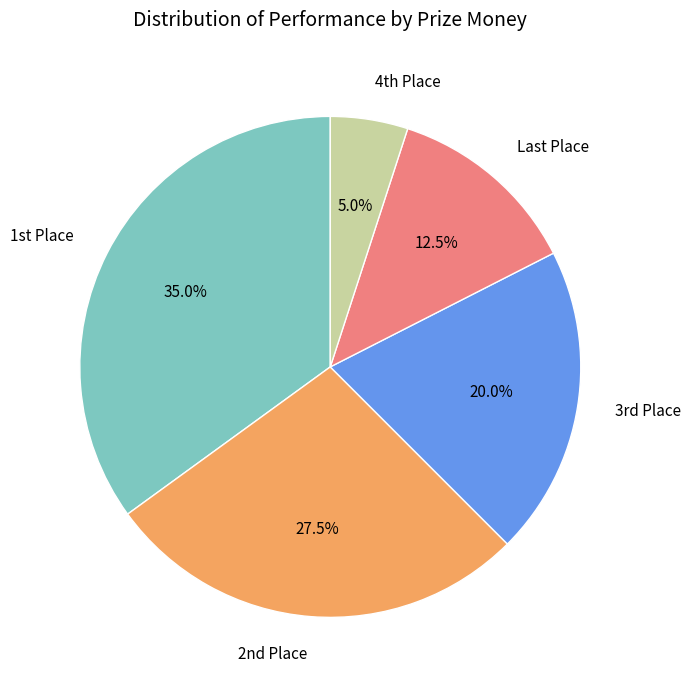

Which slice is the largest?

1st Place